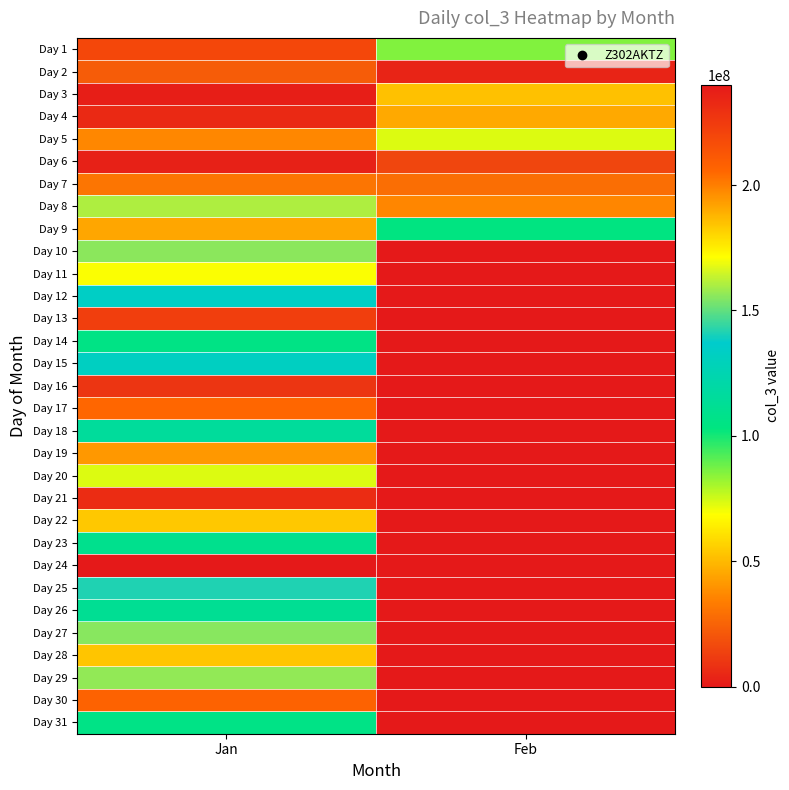

What is the spread (max minus min) of values at Jan?

236992920